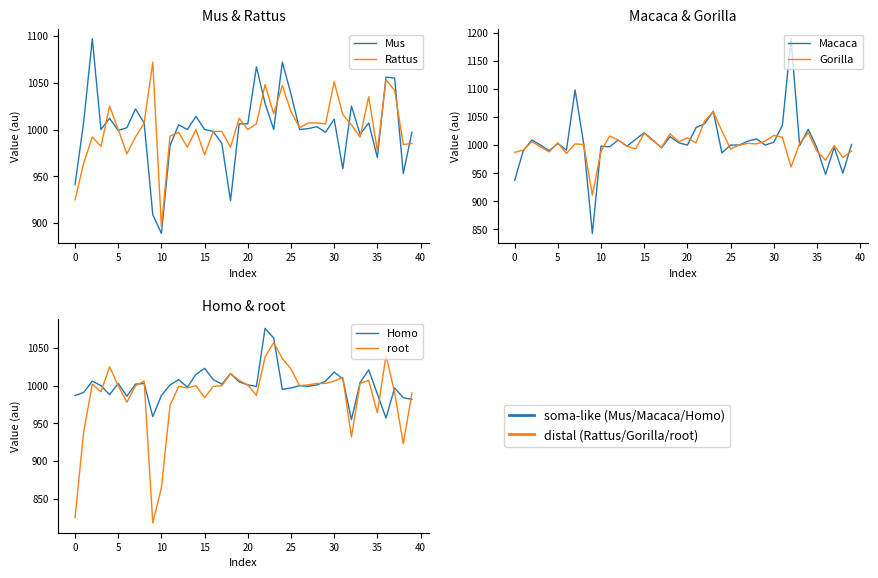

How many times do Gorilla and Homo cross each other?

12